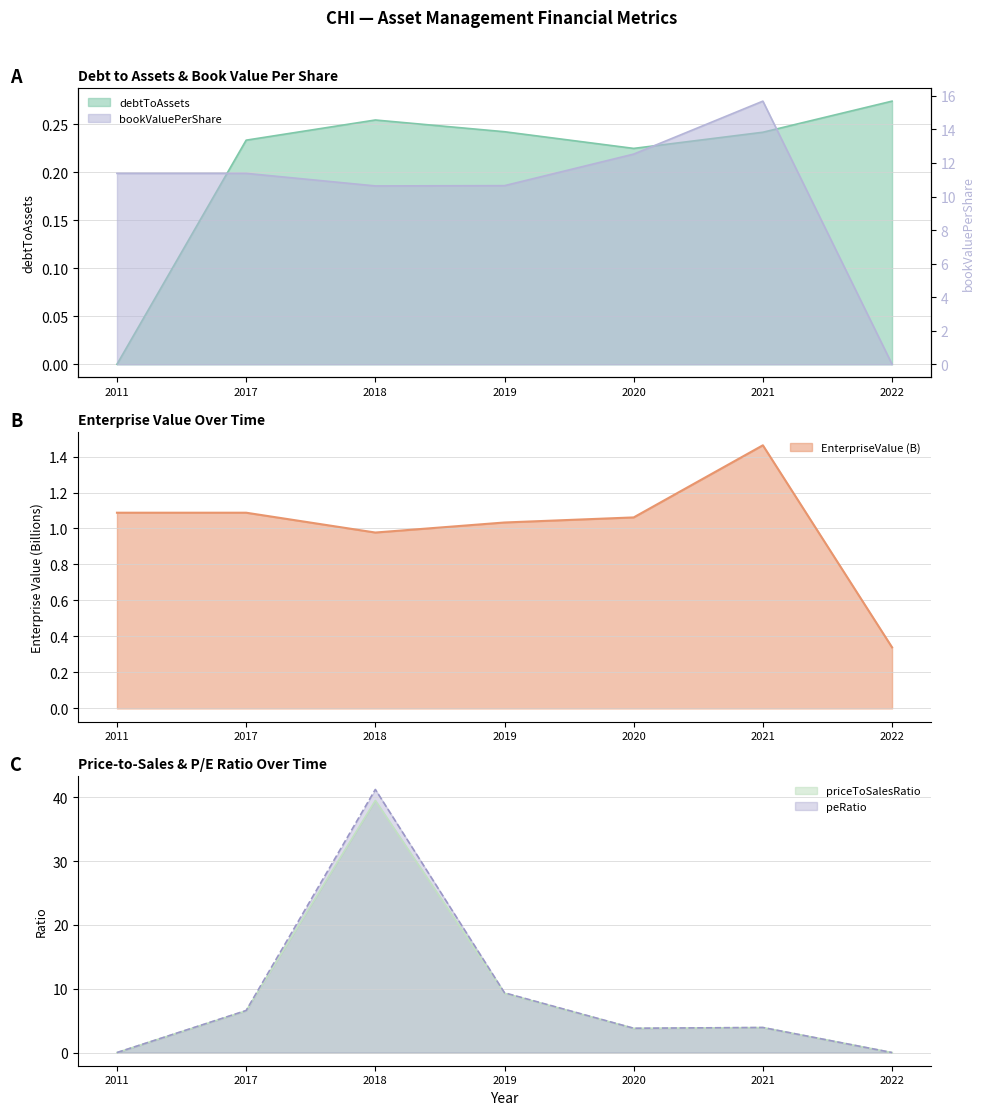

How many lines are shown in the chart?

5